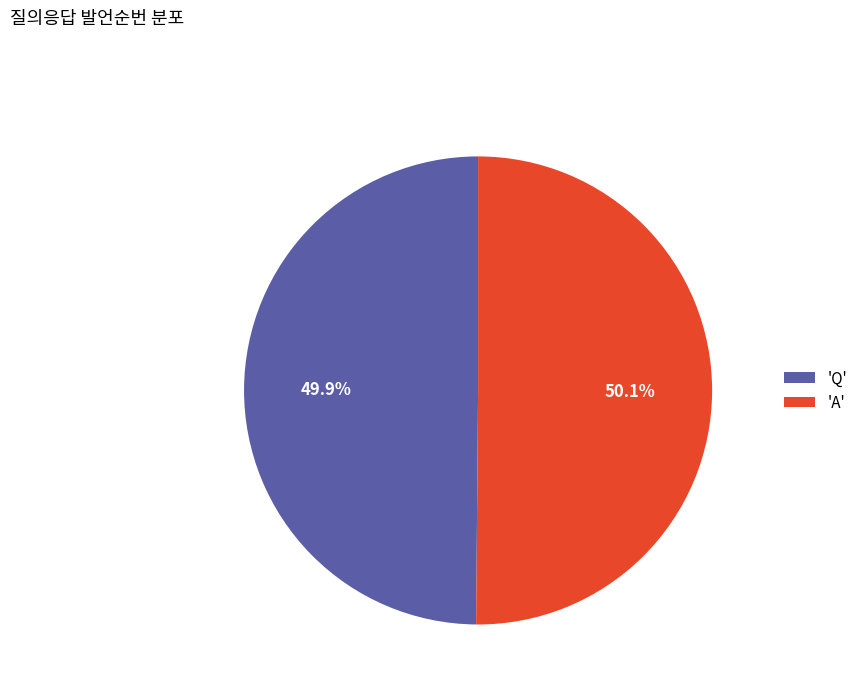

Is there a majority slice in this chart?

Yes